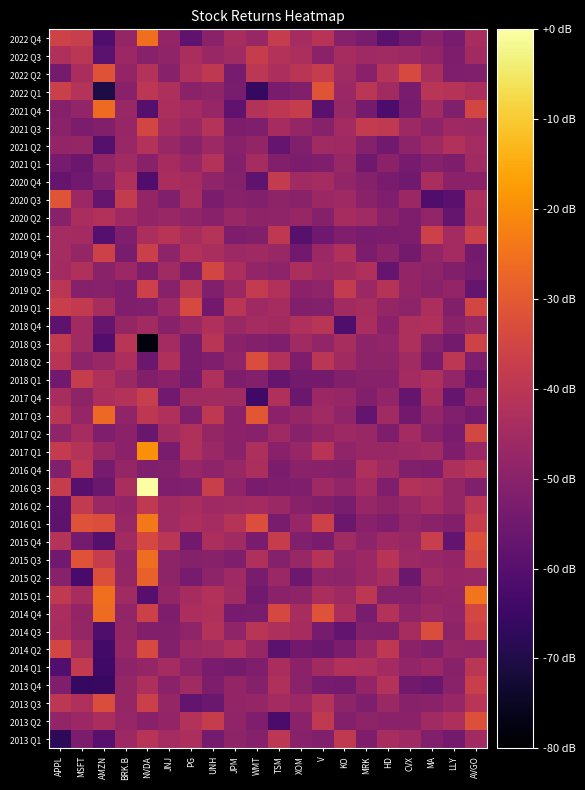

Rank the series by their maximum value, from highest to lowest.

2016 Q3, 2017 Q1, 2016 Q1, 2015 Q1, 2022 Q4, 2015 Q3, 2014 Q4, 2021 Q4, 2017 Q3, 2015 Q2, 2022 Q1, 2020 Q3, 2022 Q2, 2013 Q2, 2015 Q4, 2014 Q3, 2013 Q3, 2018 Q2, 2014 Q2, 2019 Q1, 2017 Q2, 2021 Q3, 2019 Q3, 2018 Q3, 2019 Q4, 2019 Q2, 2020 Q1, 2013 Q4, 2017 Q4, 2022 Q3, 2018 Q1, 2020 Q4, 2014 Q1, 2016 Q2, 2013 Q1, 2016 Q4, 2018 Q4, 2021 Q2, 2021 Q1, 2020 Q2